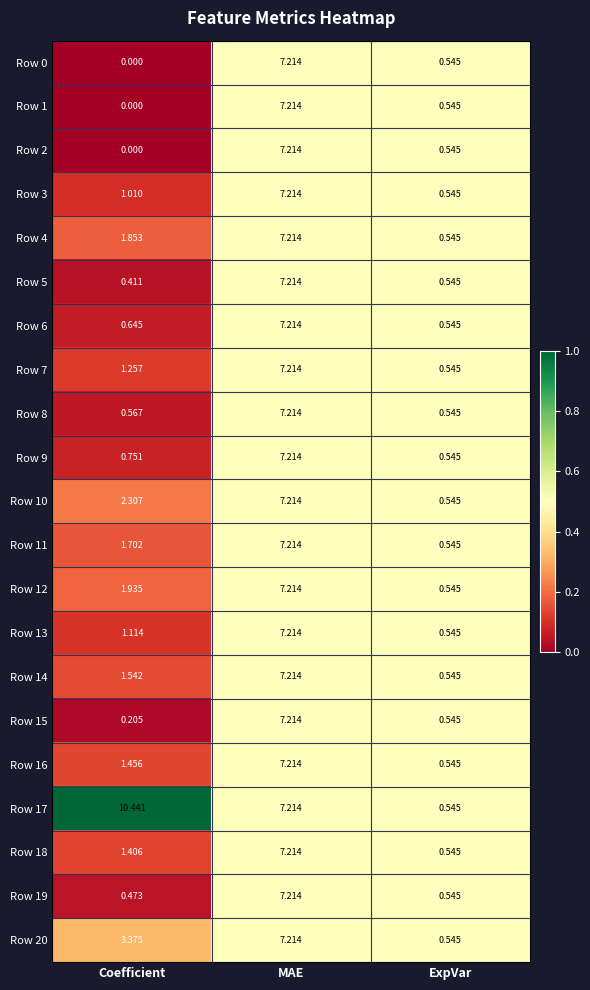

List the labels in order of Row 20 value, smallest first.

ExpVar, Coefficient, MAE